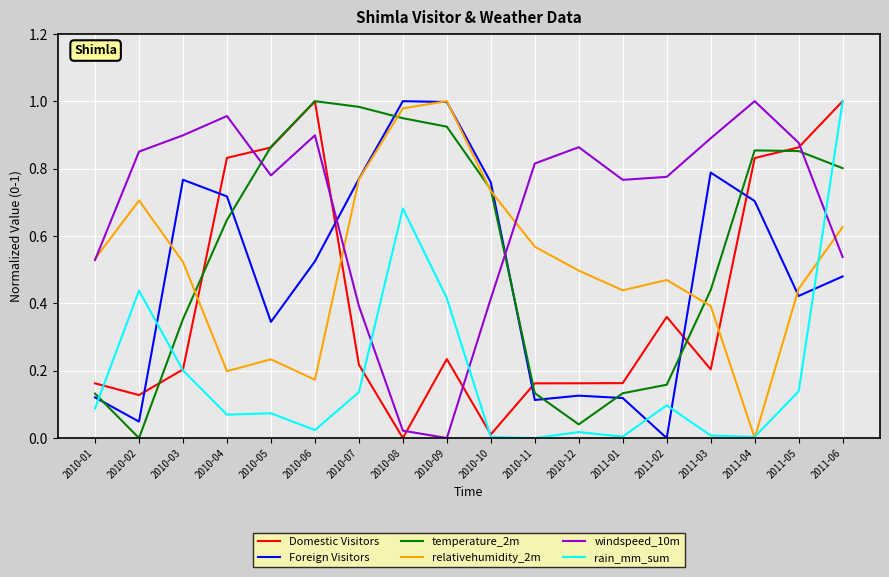

Is it true that relativehumidity_2m equals 0.4 at 2011-05?

True